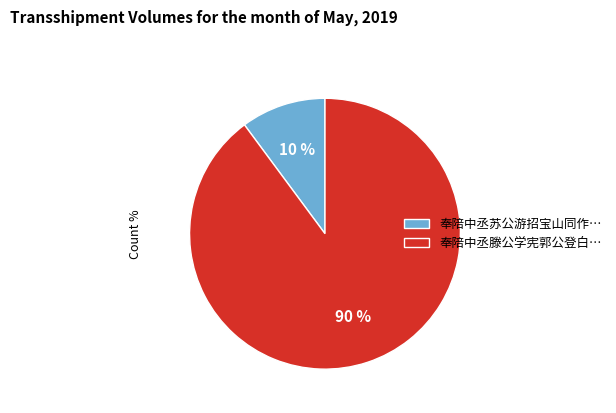

Is there a majority slice in this chart?

Yes